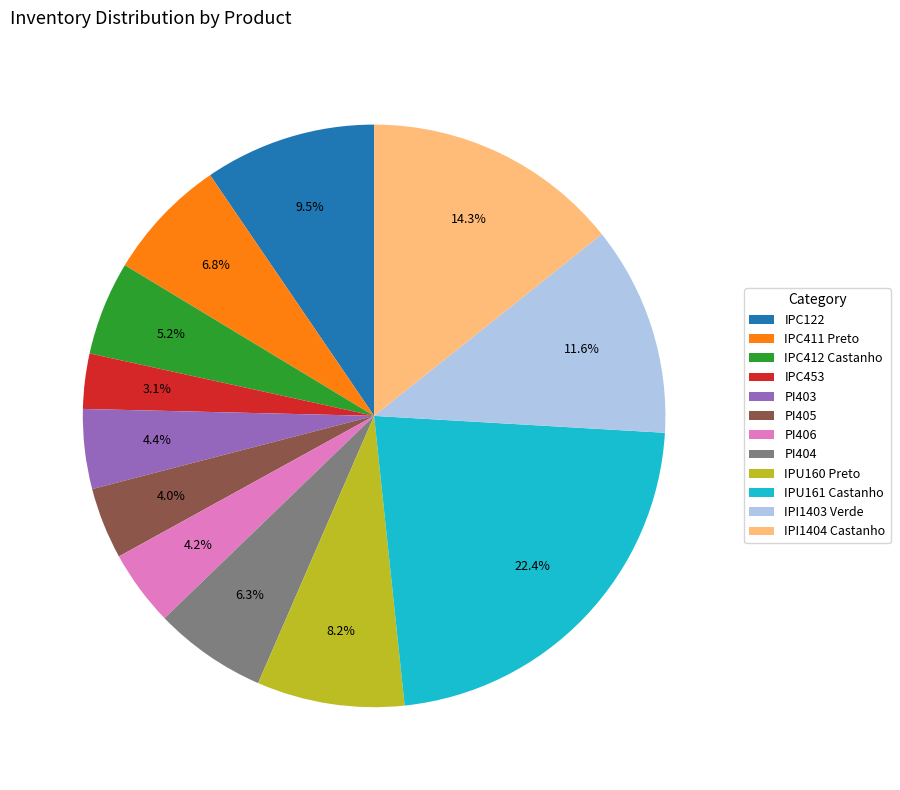

To the nearest percent, what is the difference between the largest and smallest slice percentages?

19%